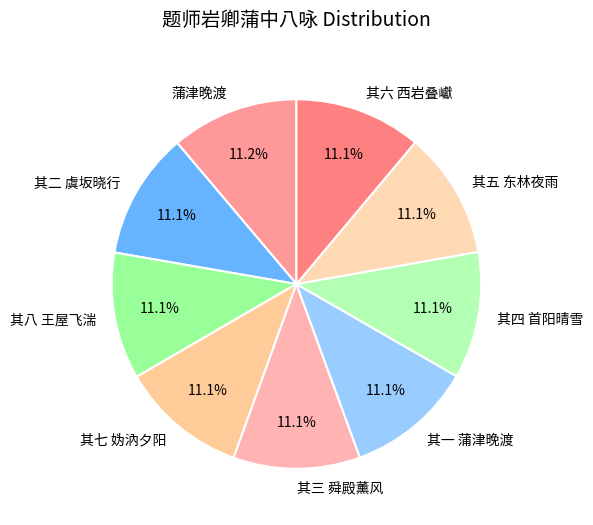

How many segments does this pie chart have?

9